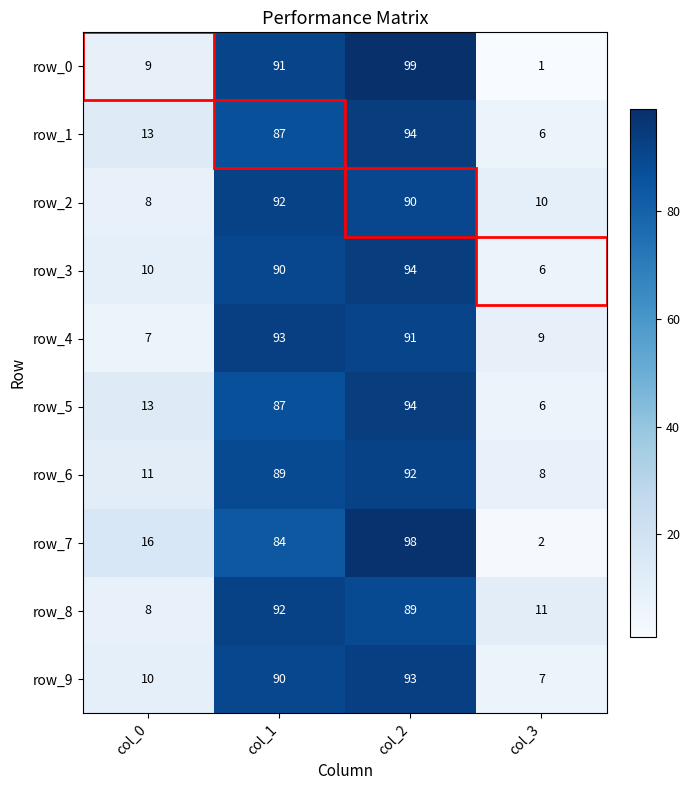

What is the minimum value shown in the chart?

1